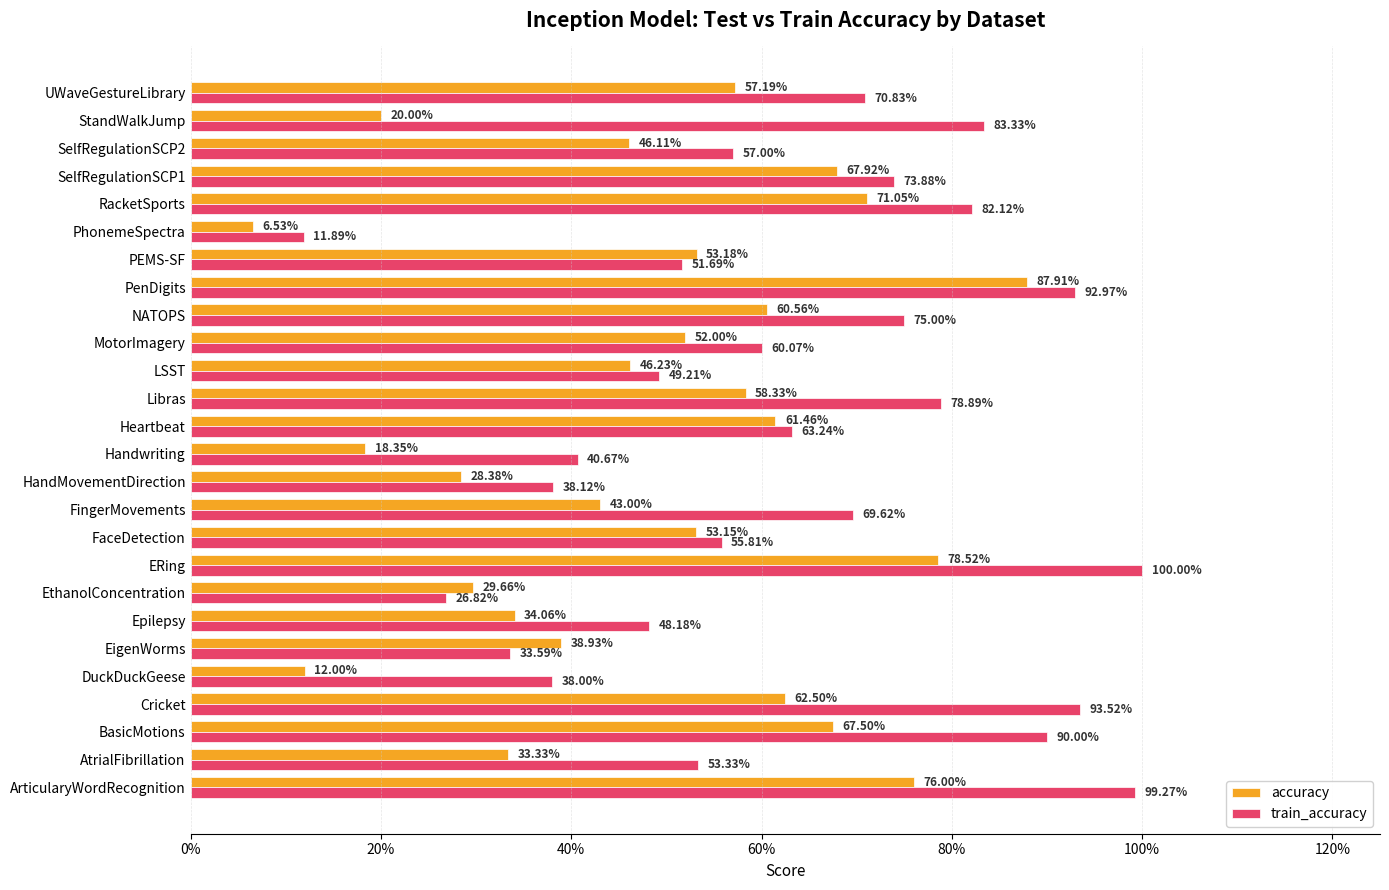

What are all the series names shown in the legend?

accuracy, train_accuracy